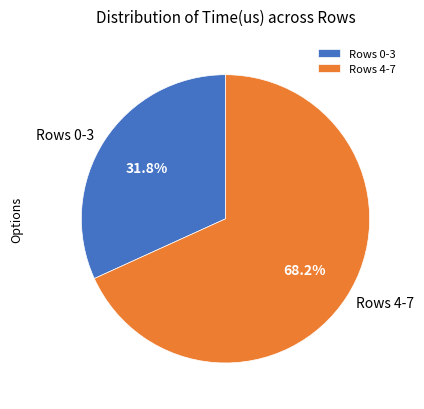

Which has a higher value, Rows 4-7 or Rows 0-3?

Rows 4-7